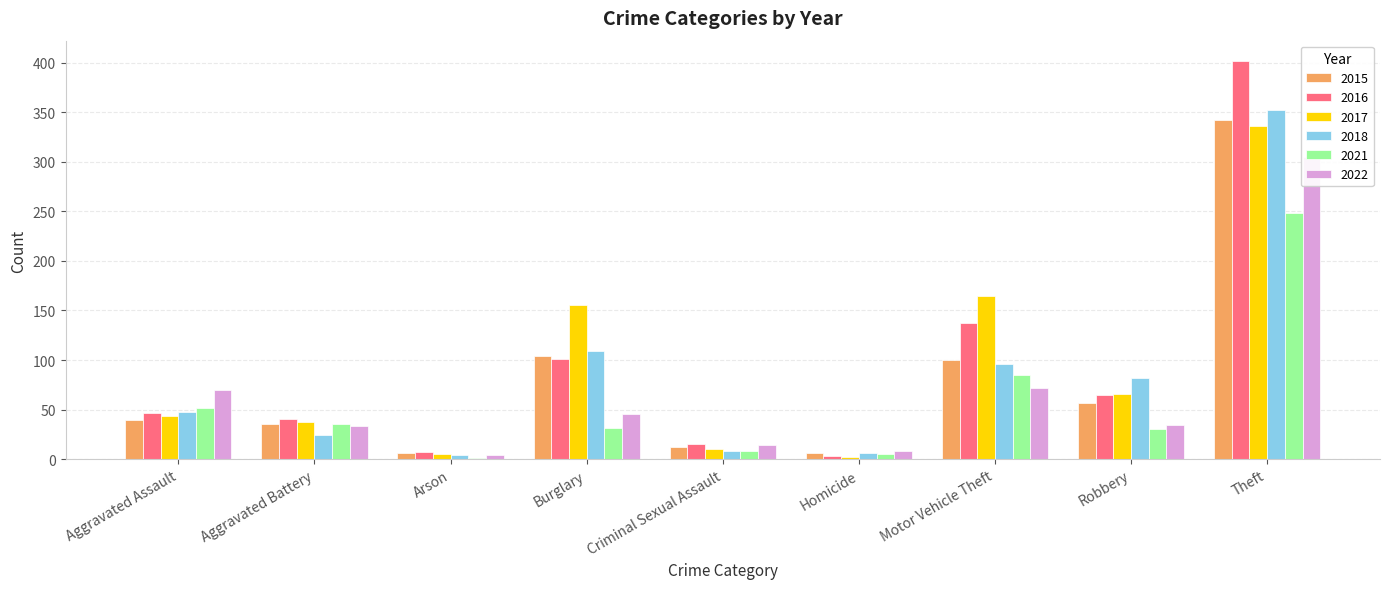

Reading left to right, extract all data points from this chart.

2015: Aggravated Assault=40	Aggravated Battery=35	Arson=6	Burglary=104	Criminal Sexual Assault=12	Homicide=6	Motor Vehicle Theft=100	Robbery=57	Theft=342
2016: Aggravated Assault=47	Aggravated Battery=41	Arson=7	Burglary=101	Criminal Sexual Assault=15	Homicide=3	Motor Vehicle Theft=137	Robbery=65	Theft=402
2017: Aggravated Assault=44	Aggravated Battery=37	Arson=5	Burglary=155	Criminal Sexual Assault=10	Homicide=2	Motor Vehicle Theft=165	Robbery=66	Theft=336
2018: Aggravated Assault=48	Aggravated Battery=24	Arson=4	Burglary=109	Criminal Sexual Assault=8	Homicide=6	Motor Vehicle Theft=96	Robbery=82	Theft=352
2021: Aggravated Assault=52	Aggravated Battery=35	Arson=1	Burglary=31	Criminal Sexual Assault=8	Homicide=5	Motor Vehicle Theft=85	Robbery=30	Theft=248
2022: Aggravated Assault=70	Aggravated Battery=33	Arson=4	Burglary=46	Criminal Sexual Assault=14	Homicide=8	Motor Vehicle Theft=72	Robbery=34	Theft=305